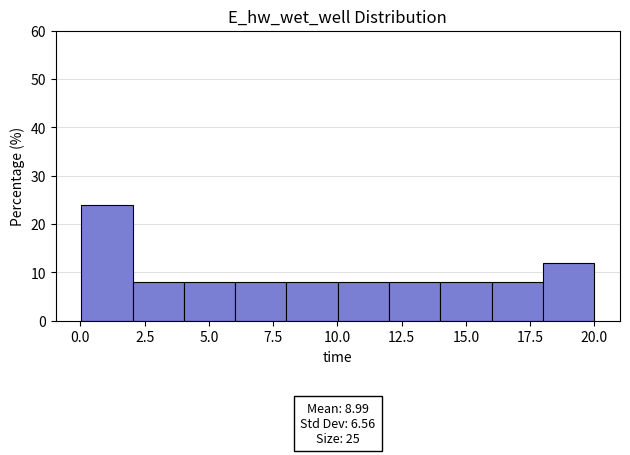

Around what value on the x-axis is the tallest bar? Give the approximate position of its centre, as read against the axis.

1.0